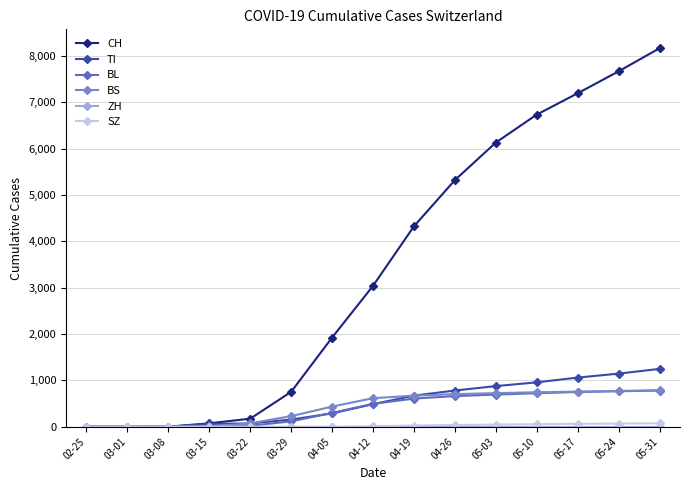

What is the approximate value of TI at 03-29, to the nearest 50?

150